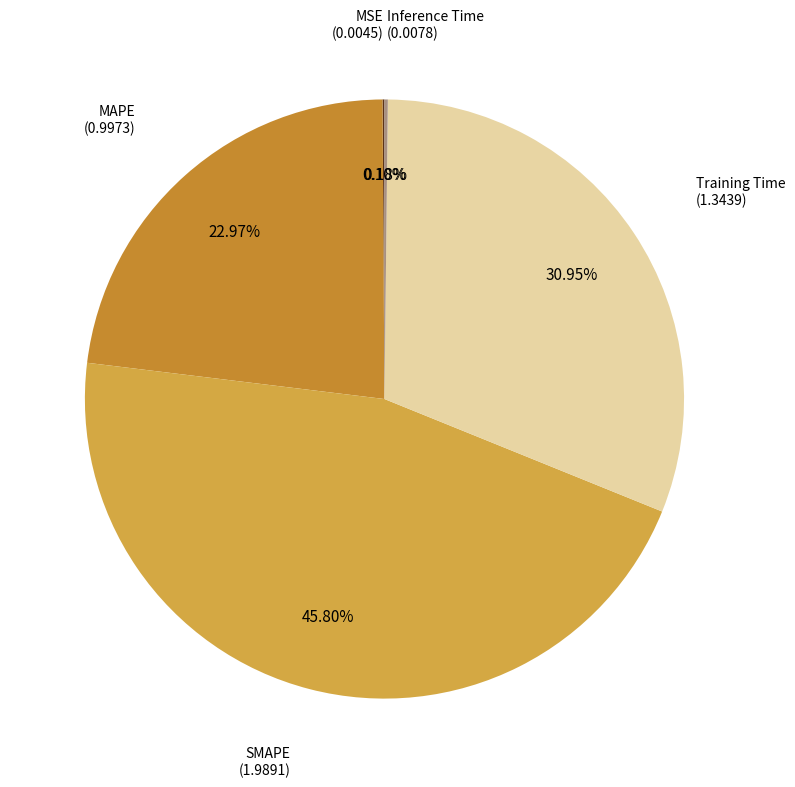

The MAPE slice represents 28% of the pie. True or false?

False